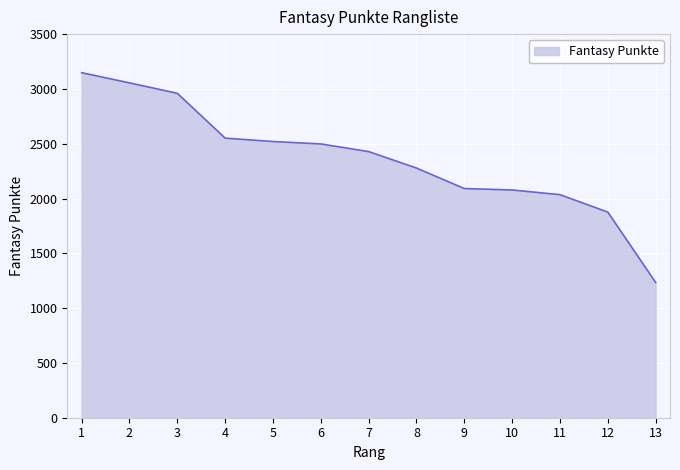

At which category does the chart reach its peak across all series?

1